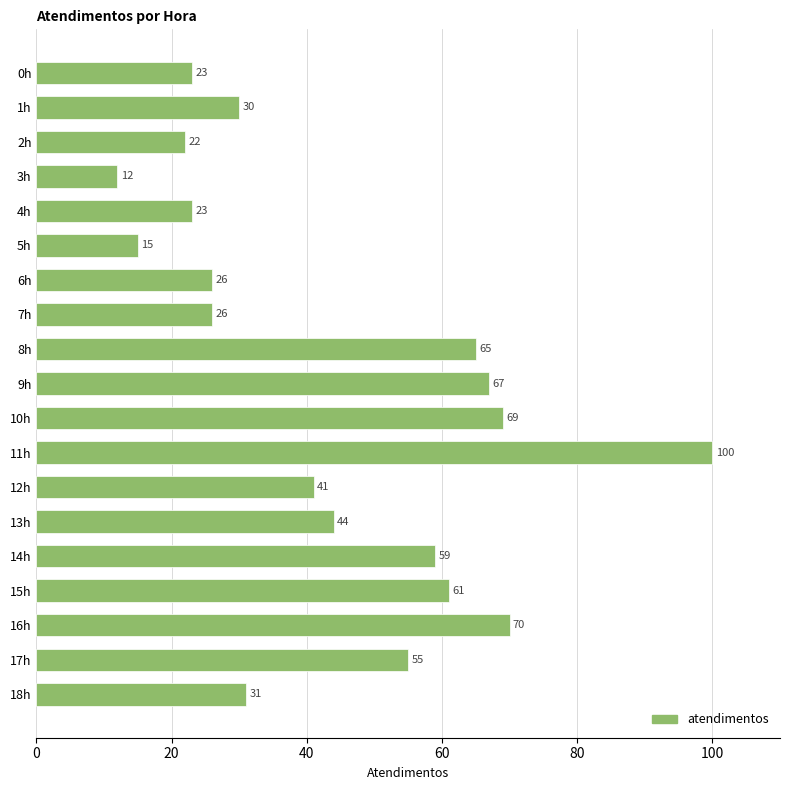

Are the bars horizontal?

Yes